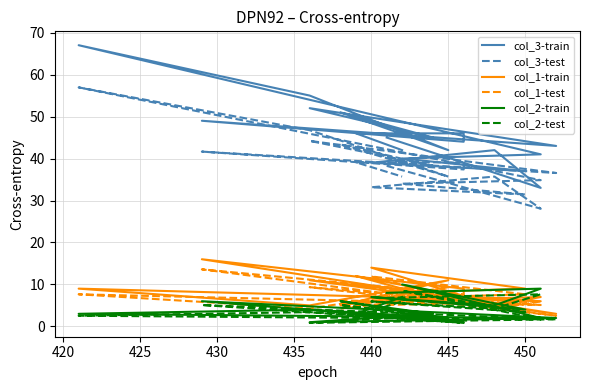

True or false: col_2-train and col_3-test cross at least once.

False